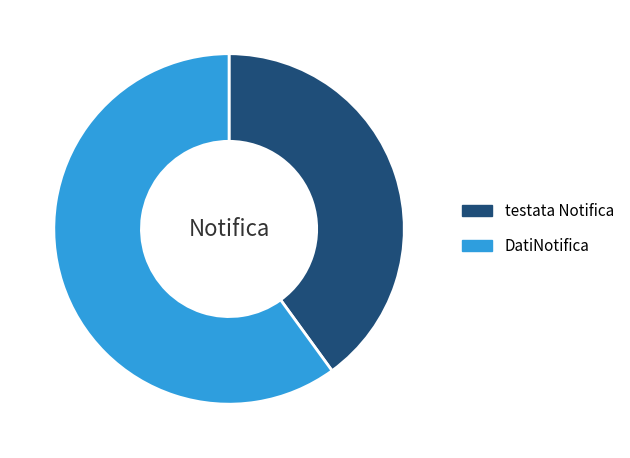

Is the sum of DatiNotifica and testata Notifica greater than half?

Yes